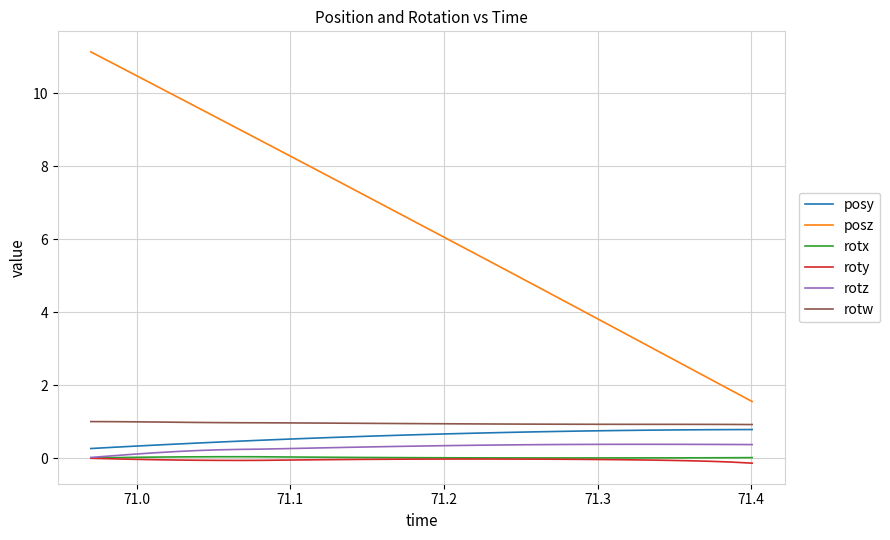

Which series has the largest total across all categories?

posz